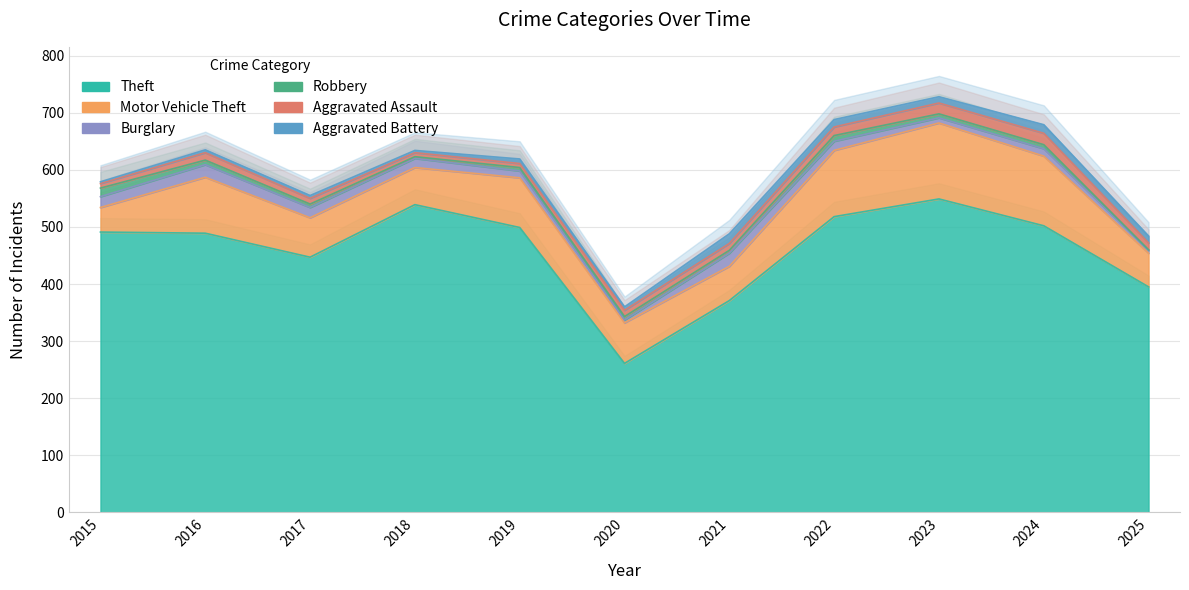

Is the value of Aggravated Battery at 2015 greater than the value of Aggravated Assault at 2025?

No